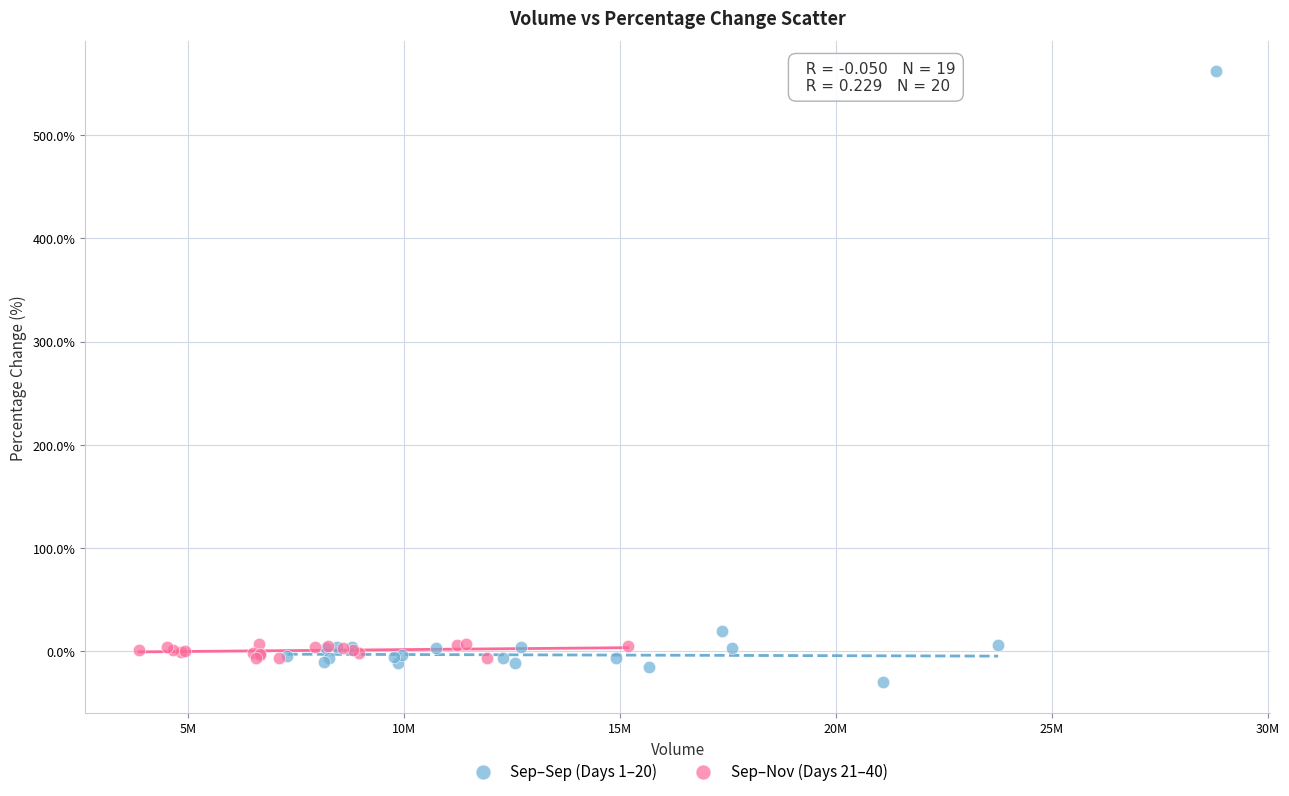

Which series has the widest spread of Y values?

Sep–Sep (Days 1–20)